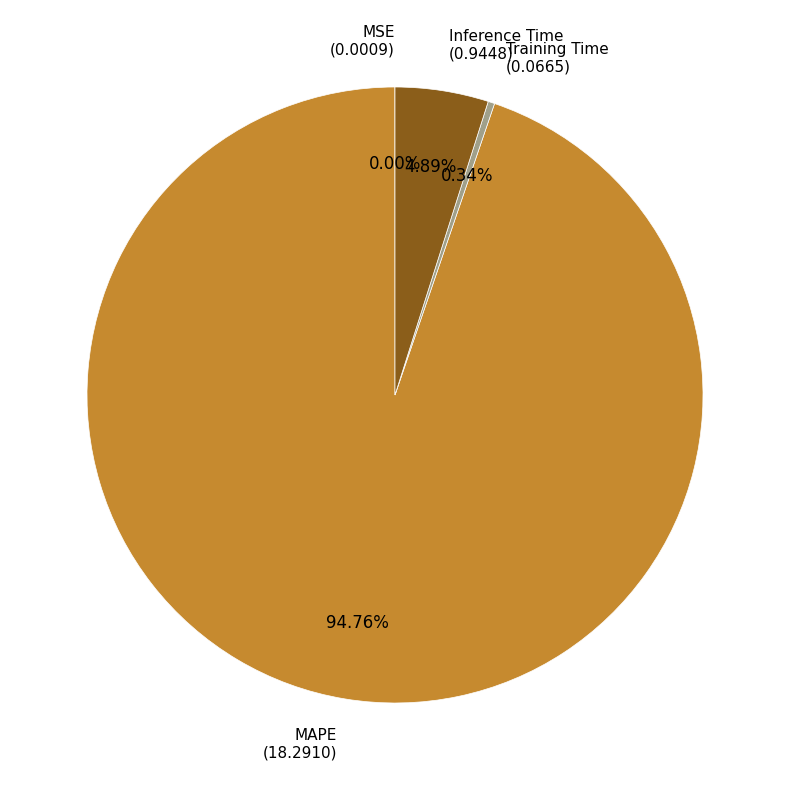

Is there a majority slice in this chart?

Yes